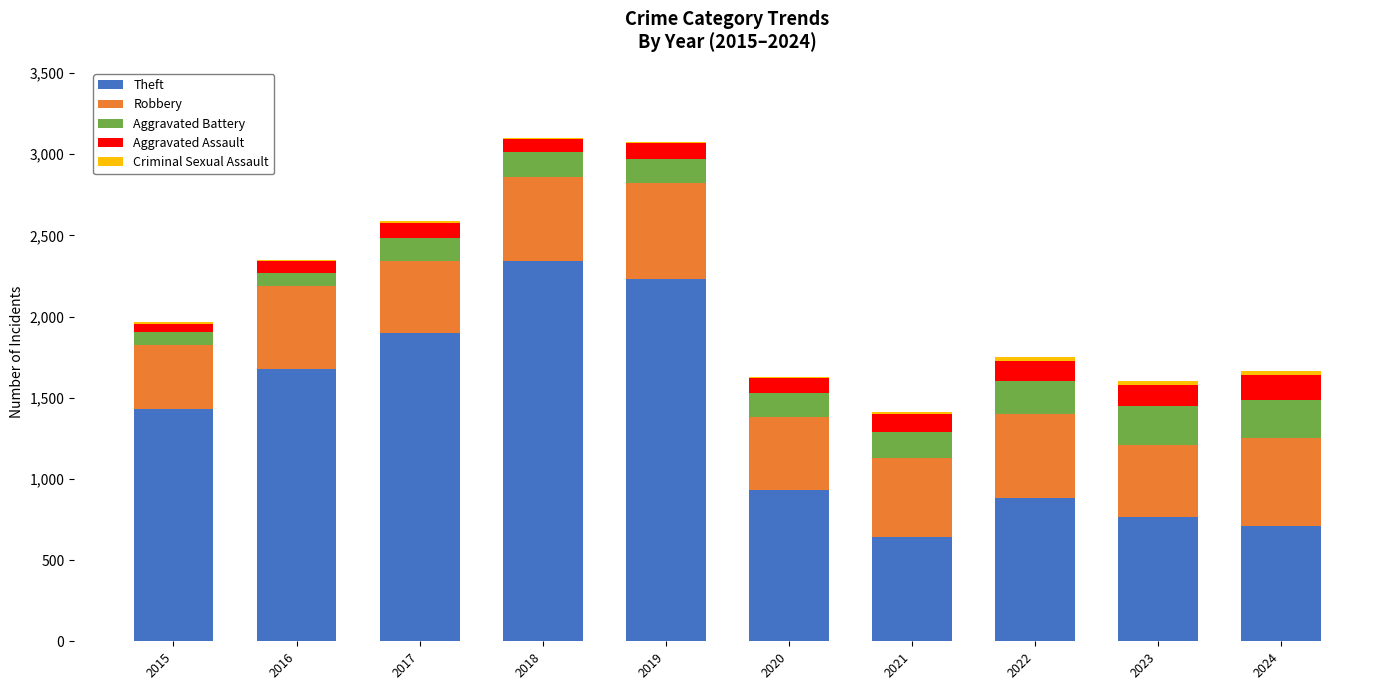

What is the highest value of the Theft series?

2342